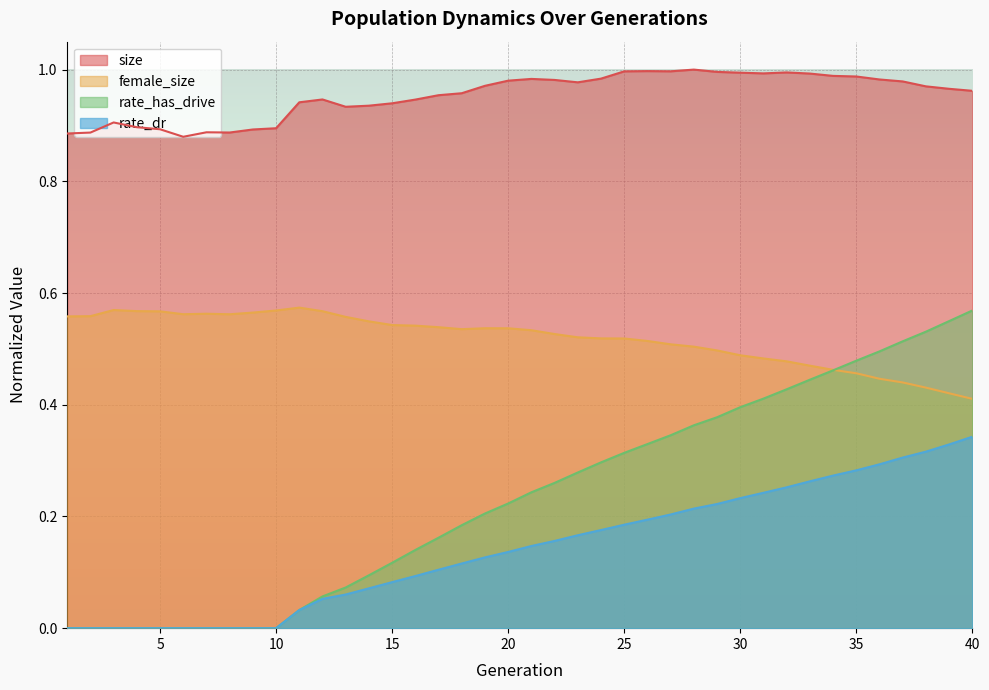

At 26, list the series in order from largest to smallest.

size, female_size, rate_has_drive, rate_dr